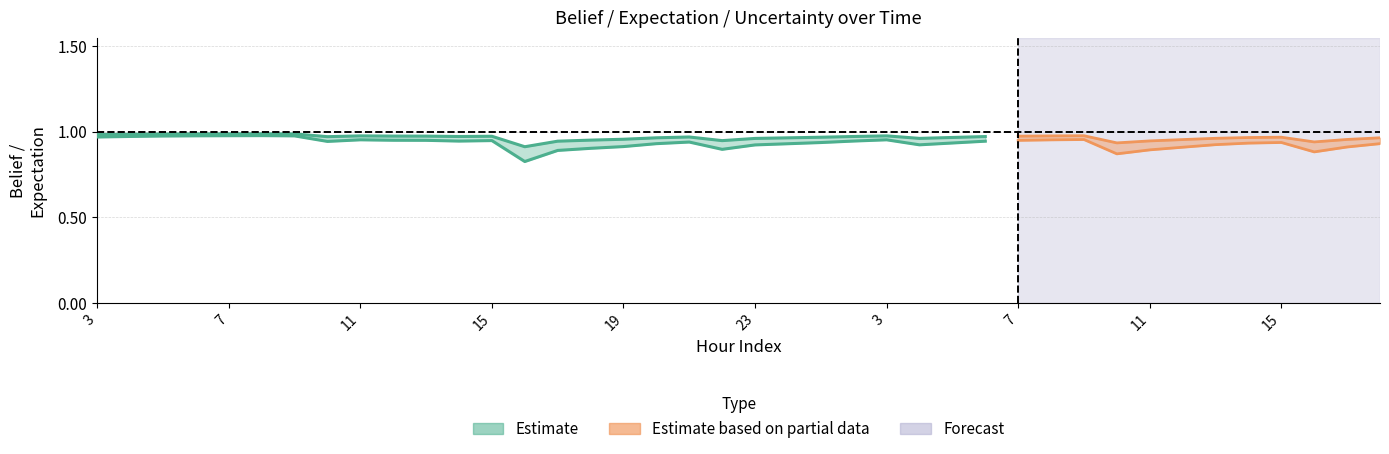

True or false: expectation and belief intersect in this chart.

False